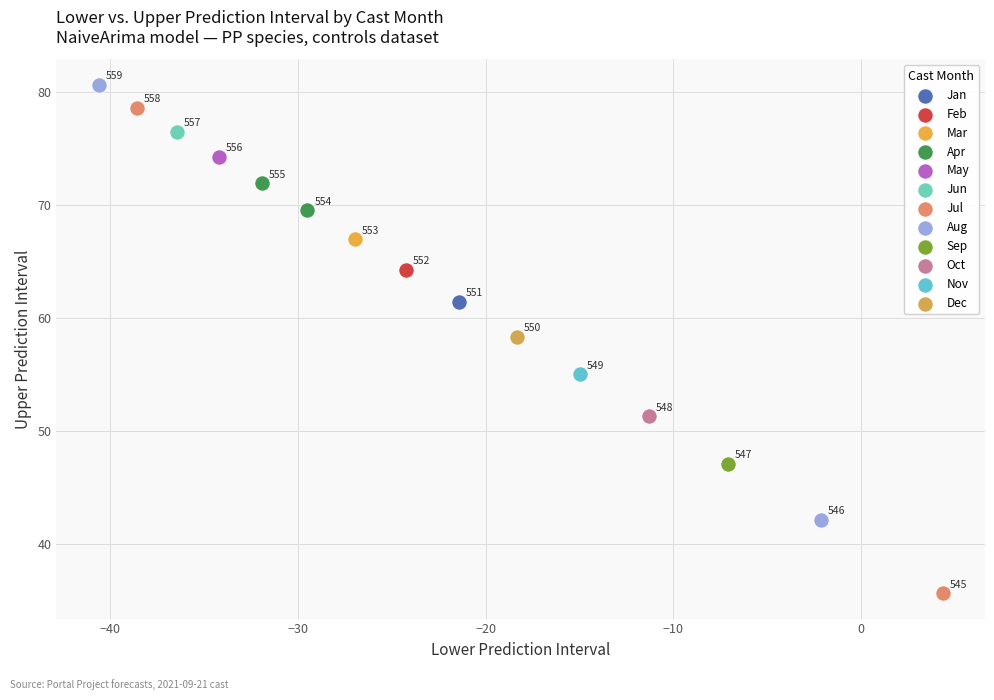

Which series contains the highest Y value?

Aug